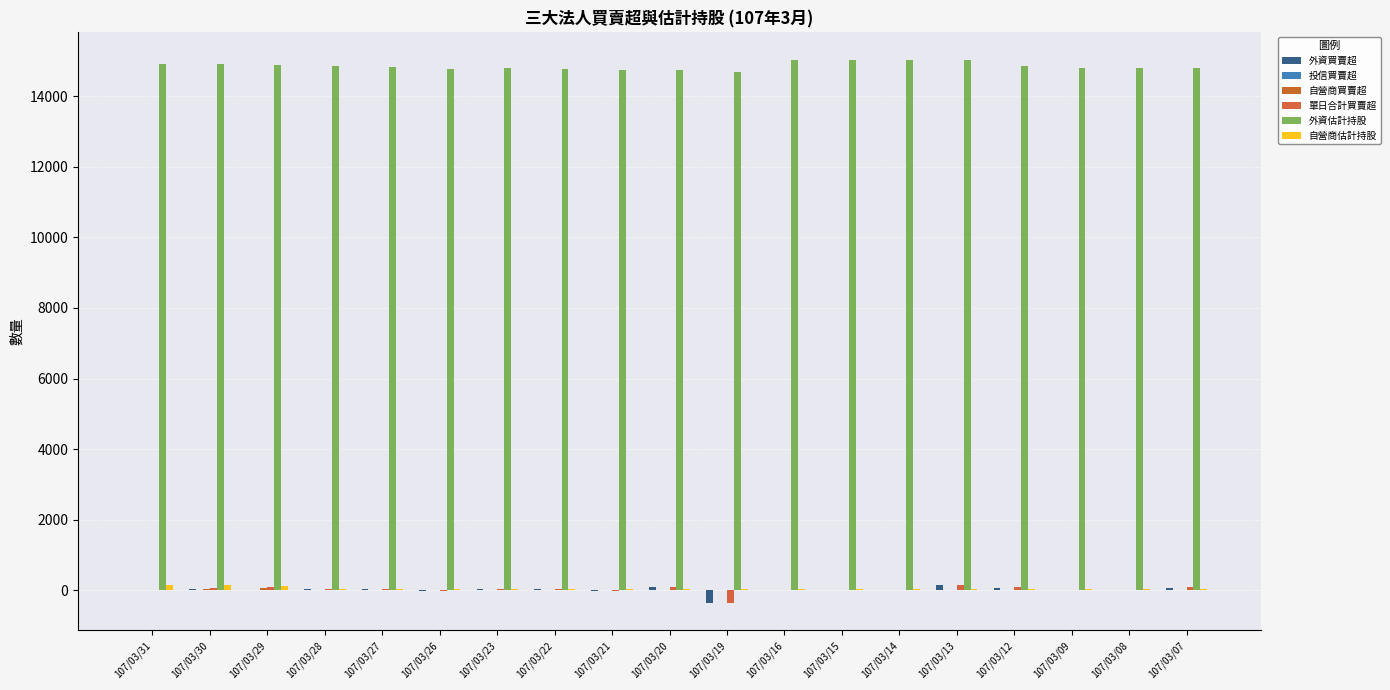

How many groups of bars are there?

19